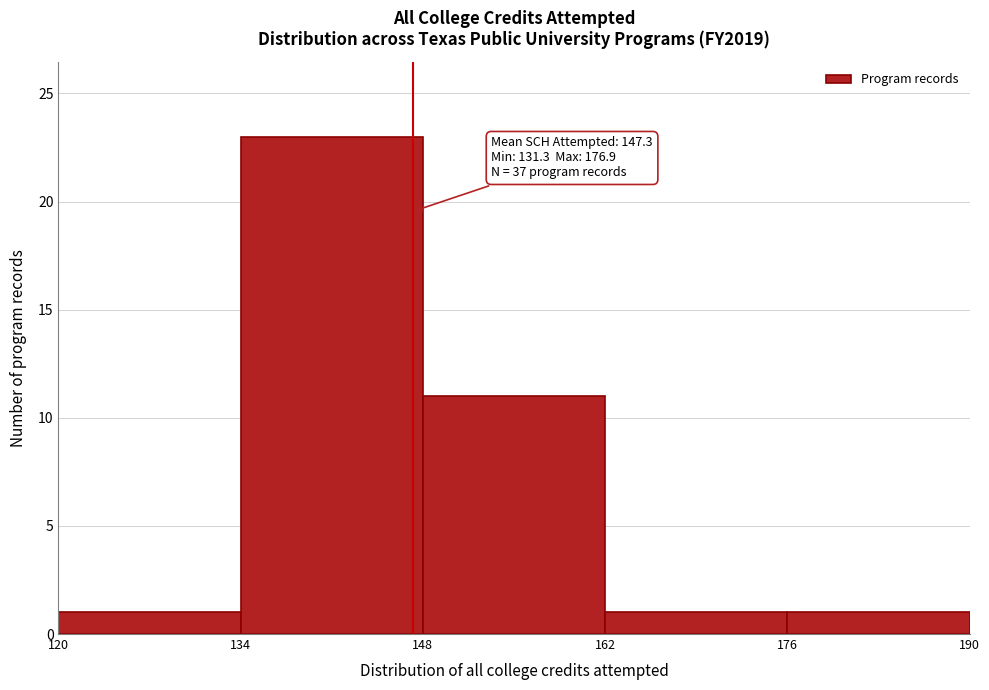

Which range on the x-axis has the tallest bar?

134 to 148